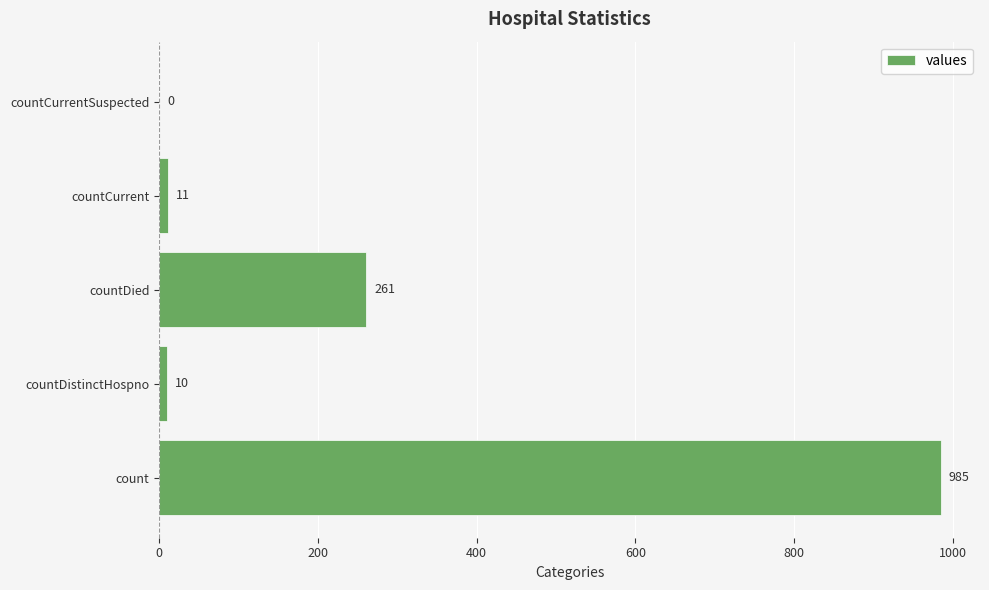

The value at countDied is 261. True or false?

True